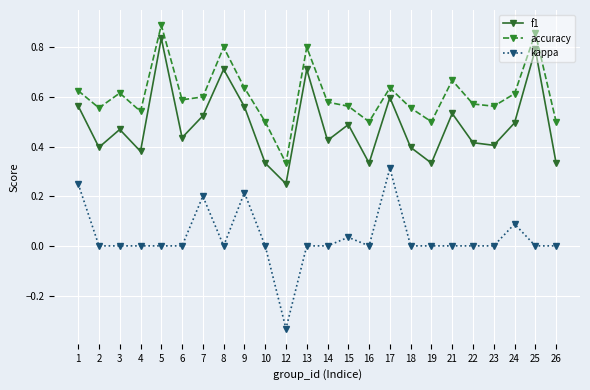

What is the total value across all series at 9?

1.4